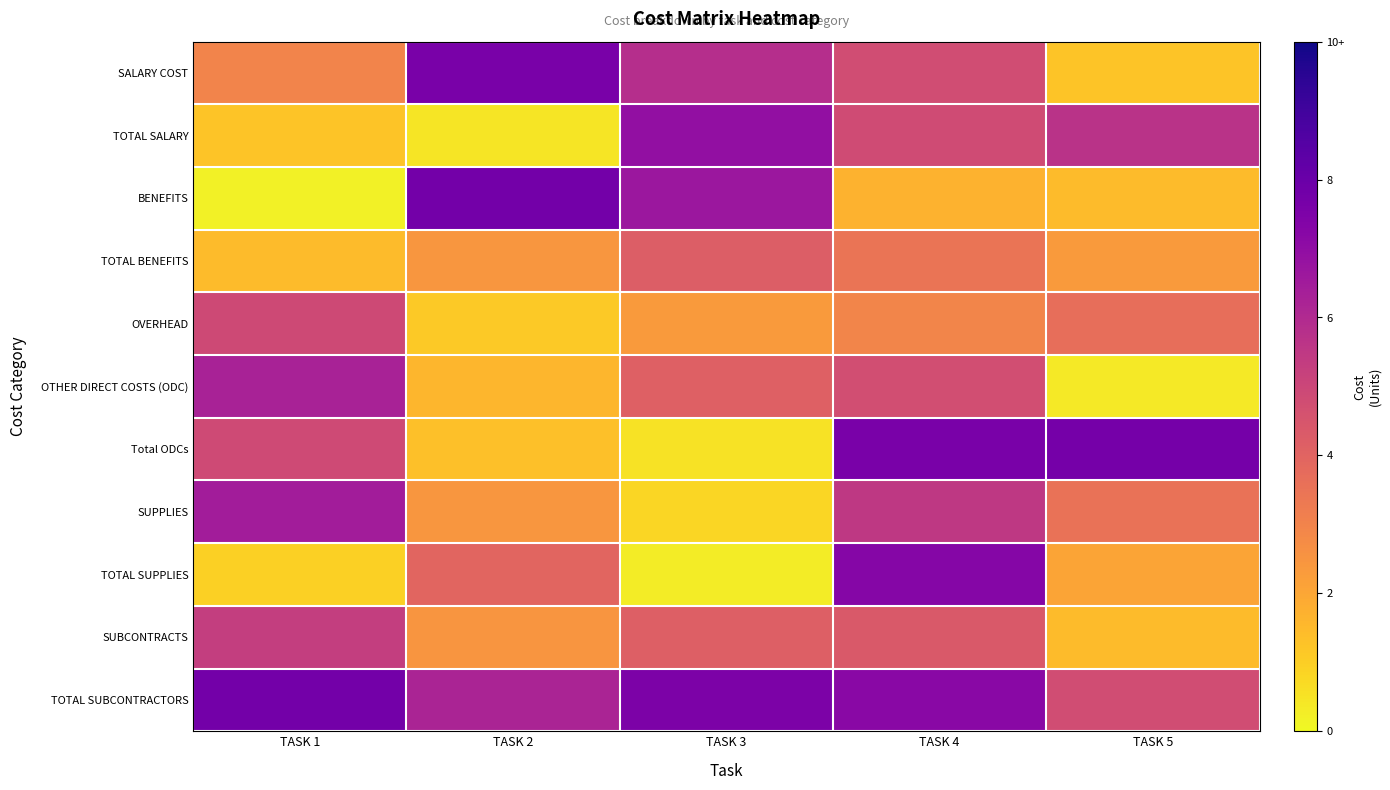

What is the greatest value displayed?

7.8